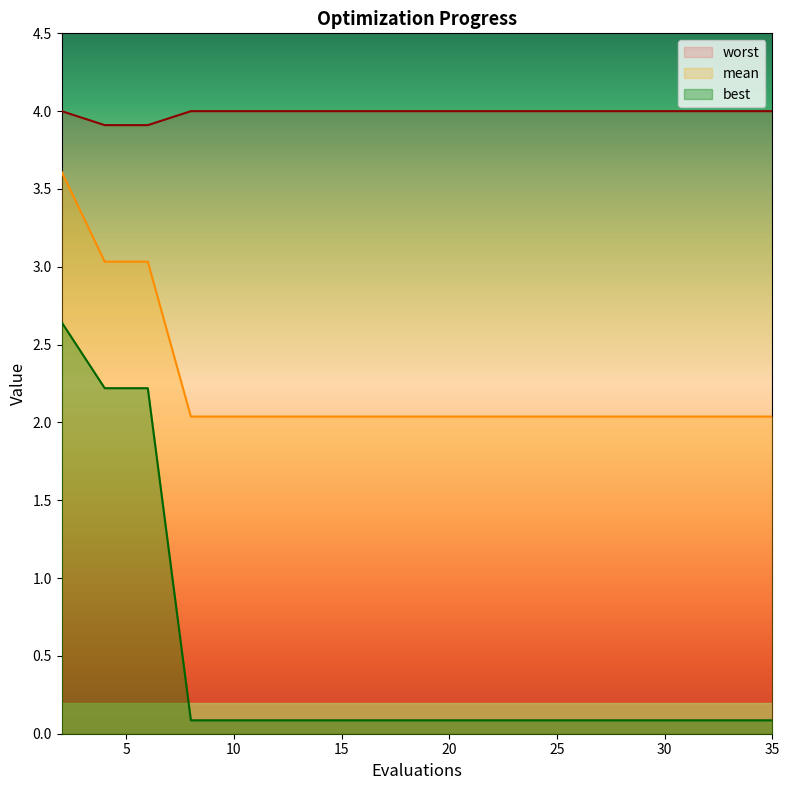

True or false: worst has more than 1 points higher than both neighbors.

False